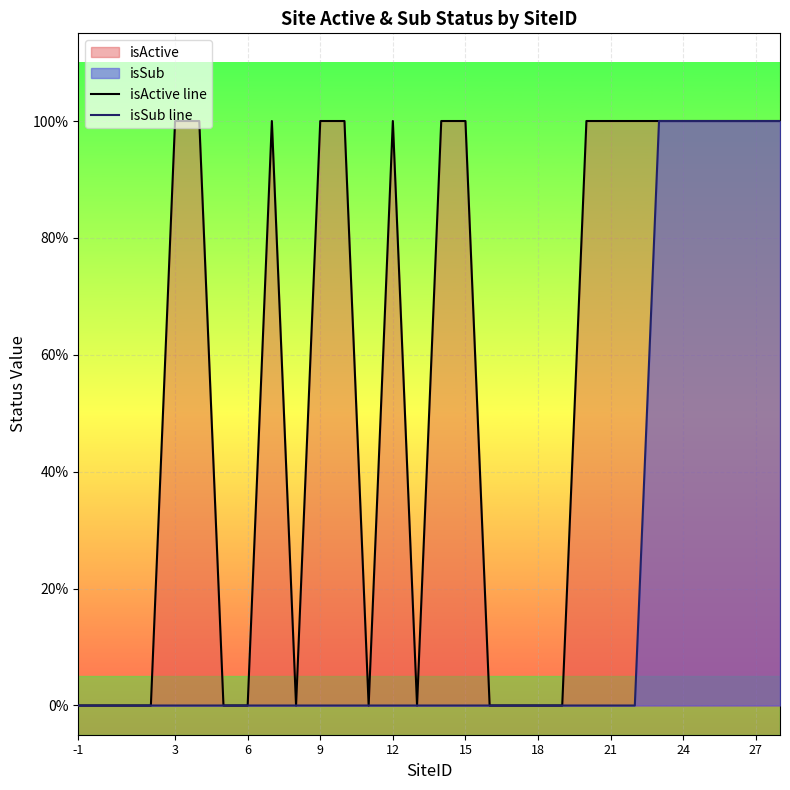

True or false: isActive line and isSub line cross at least once.

False